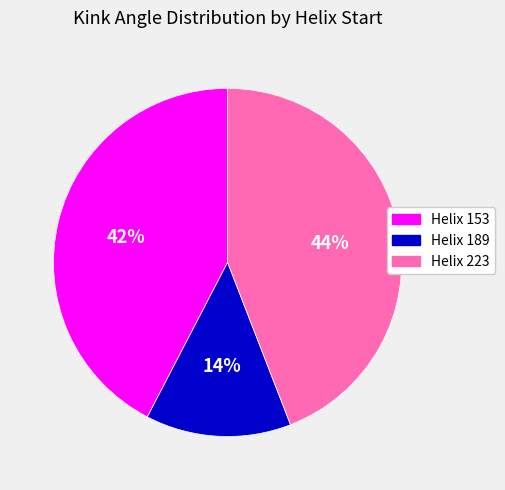

Do Helix 189 and Helix 153 together represent more than half of the pie?

Yes